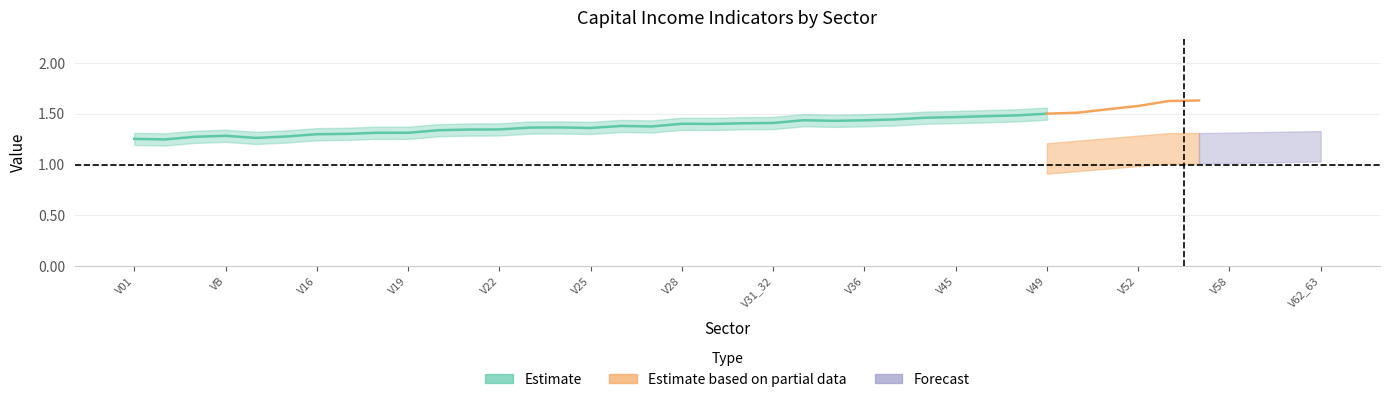

Which has a higher value, V36 or V31_32?

V36